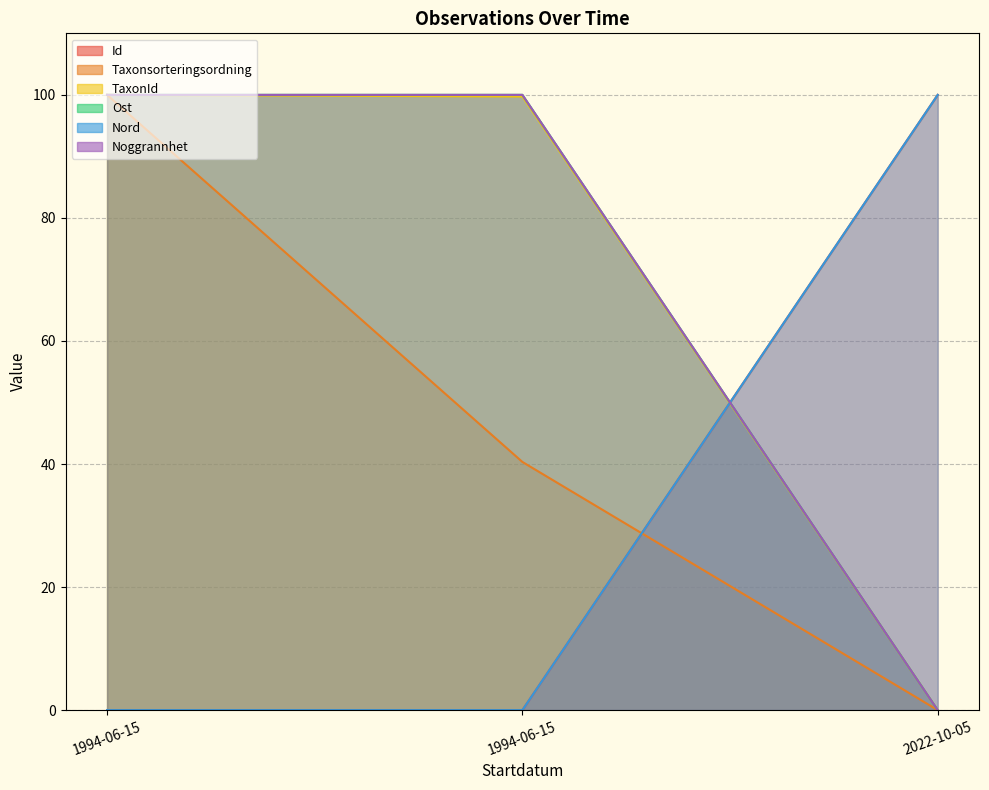

Is it true that Noggrannhet equals 67.7 at 1994-06-15?

False